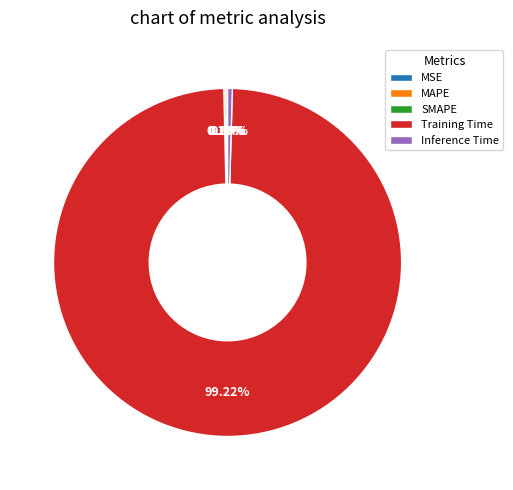

Which slice represents more than half of the pie?

Training Time